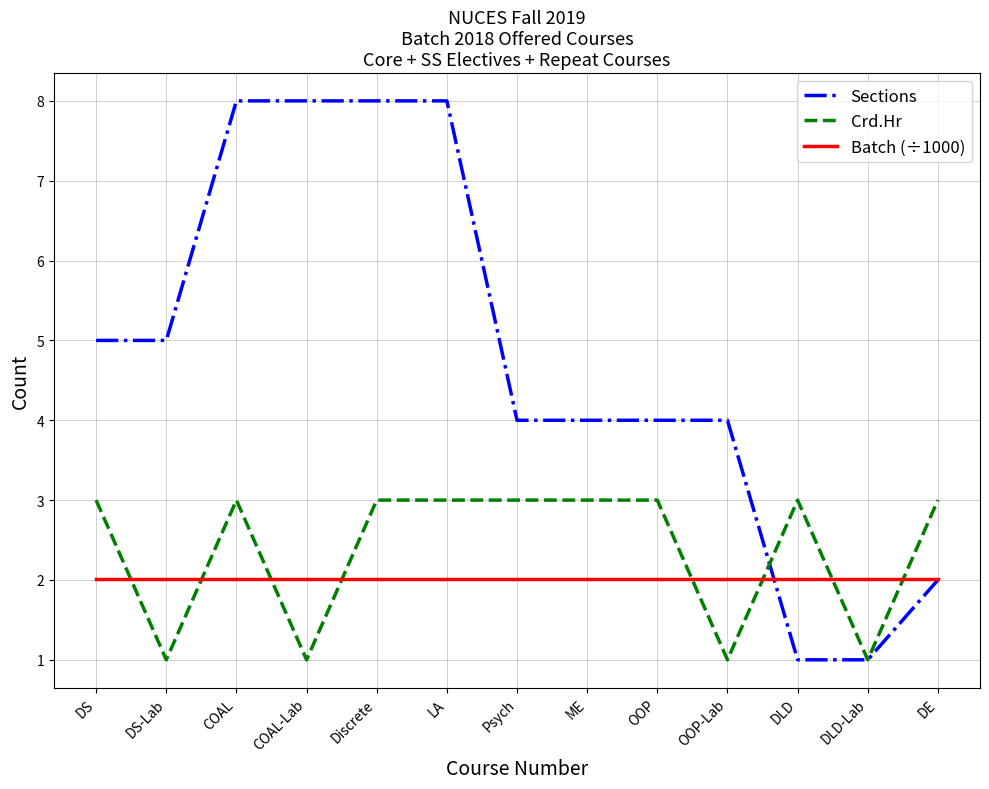

List the series in order of their peak value, highest first.

Sections, Crd.Hr, Batch (÷1000)